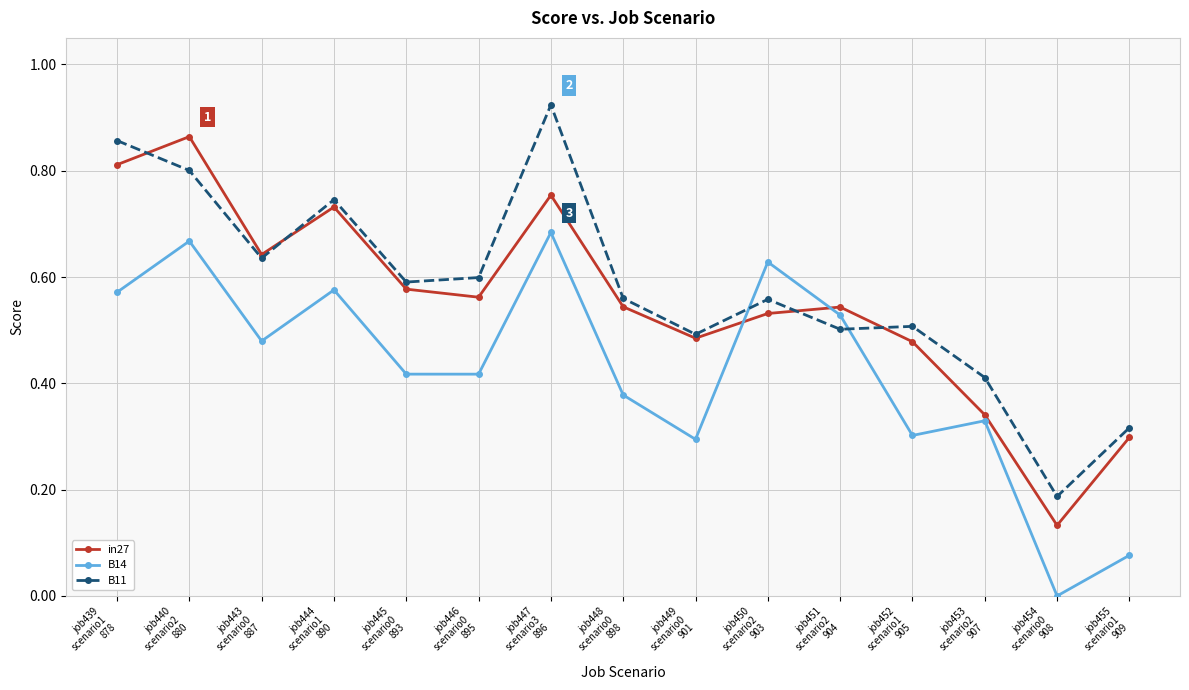

True or false: B14 and B11 intersect in this chart.

True